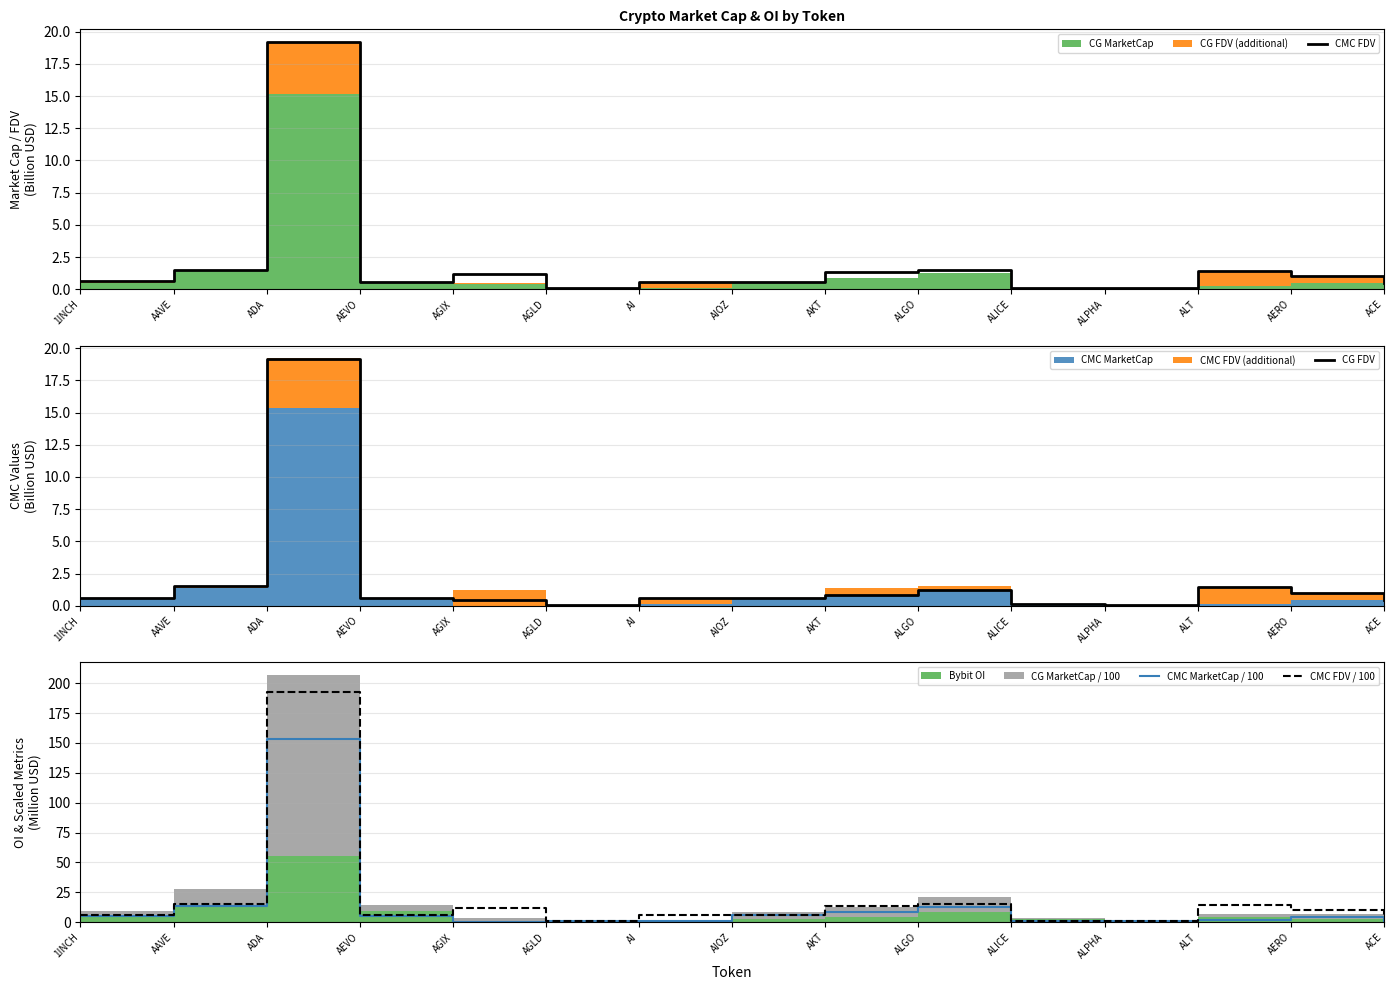

What is the difference between the CG FDV values at AERO and AAVE?

0.5